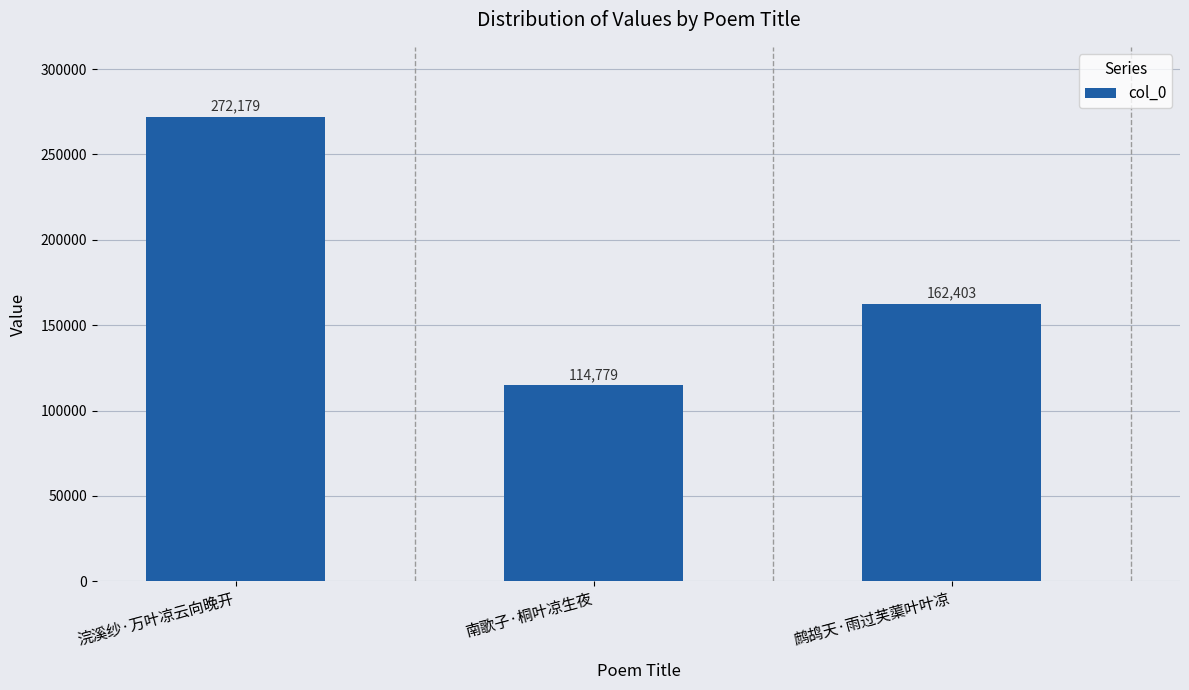

What is the change in value from 浣溪纱·万叶凉云向晚开 to 鹧鸪天·雨过芙蕖叶叶凉?

-109776